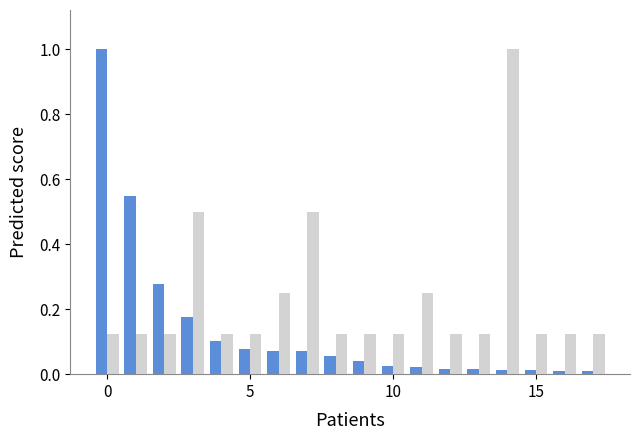

What is the greatest value displayed?

1.0